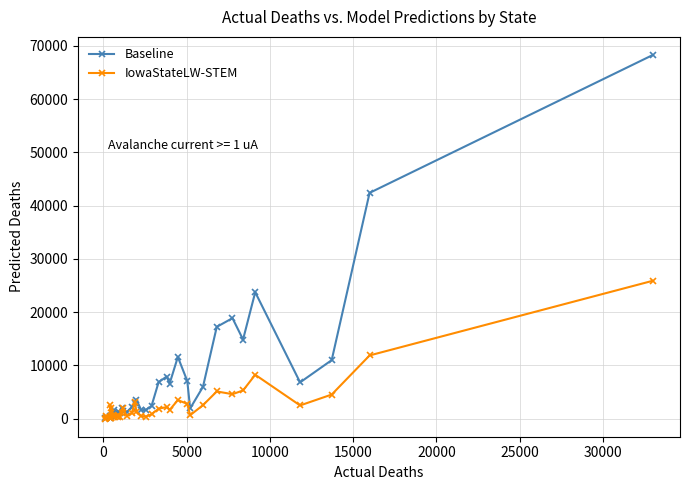

Which series has the largest total across all categories?

Baseline